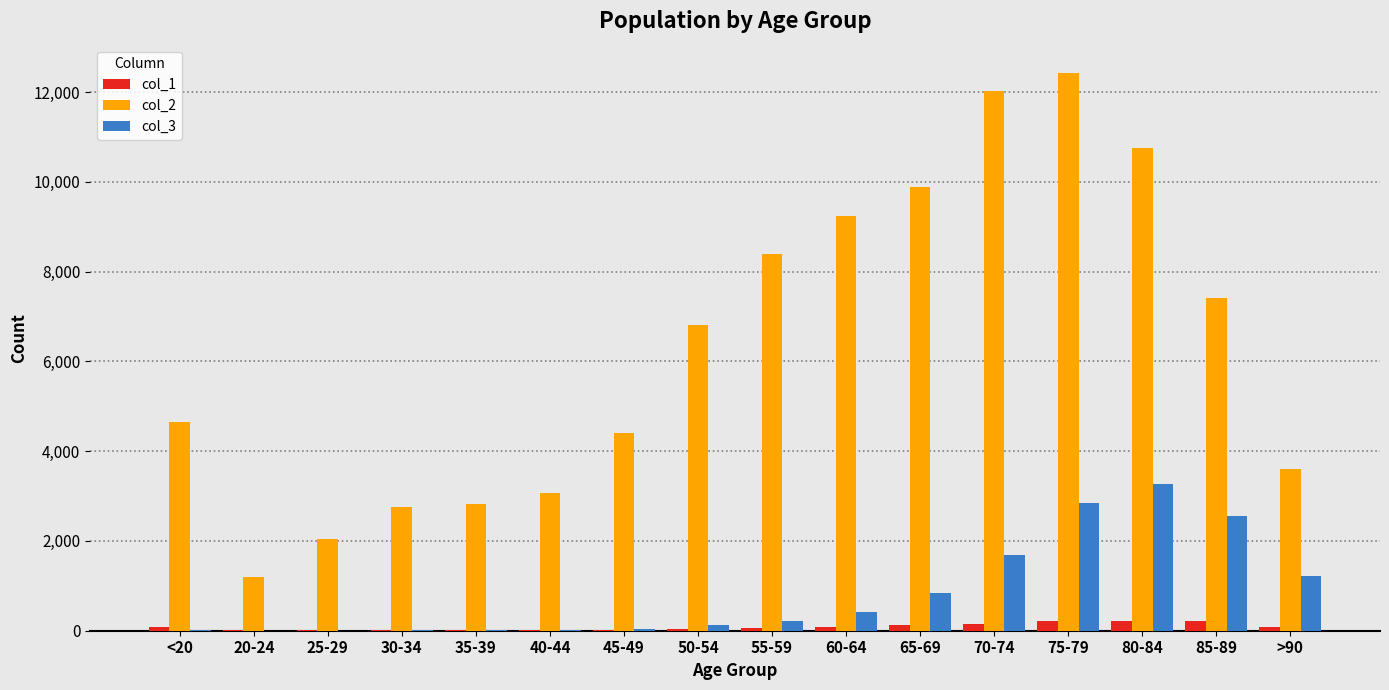

Does the chart contain stacked bars?

No